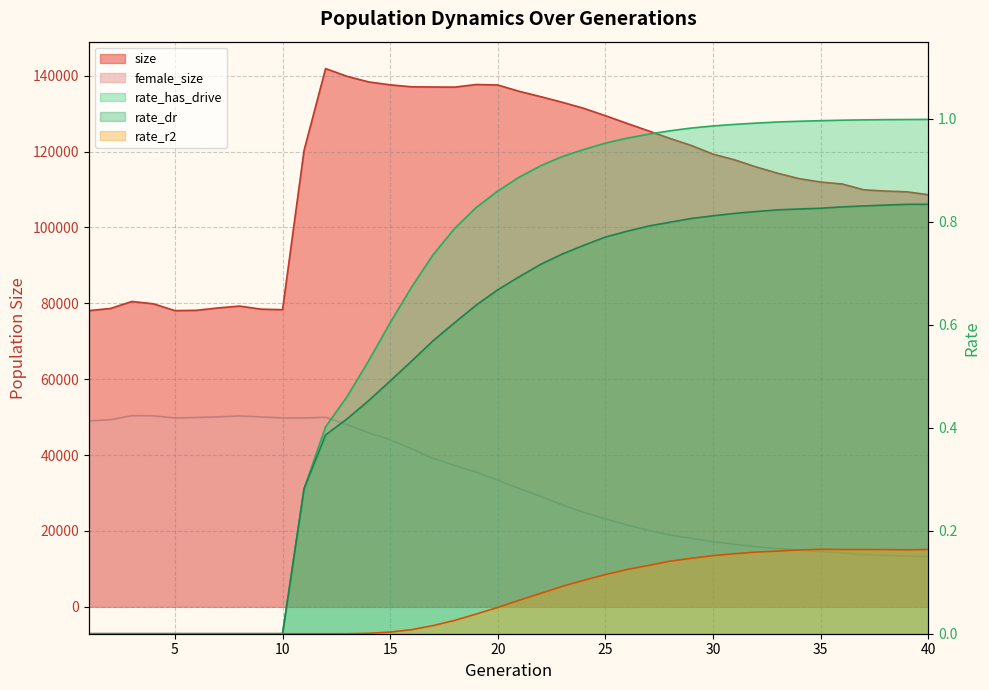

What is the maximum value shown in the chart?

141894.0